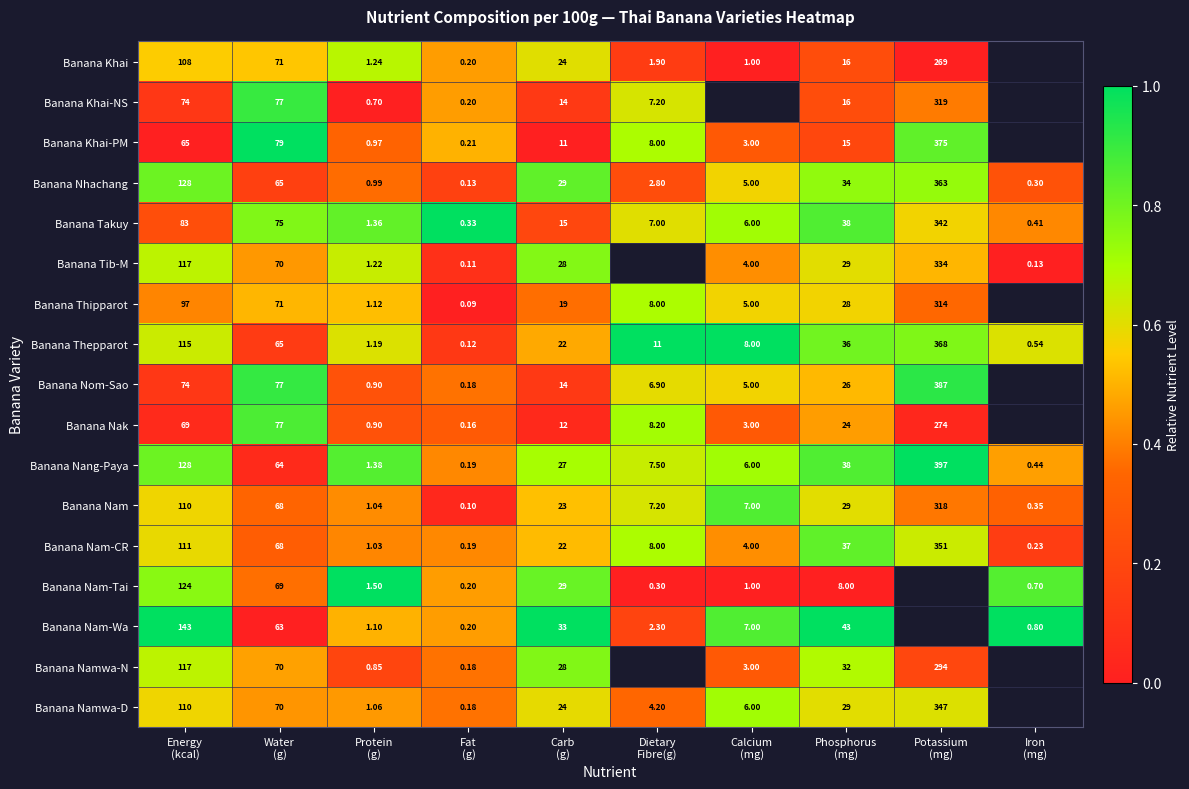

Is the value of Banana Khai-NS at Water (g) greater than the value of Banana Nam-CR at Protein (g)?

Yes